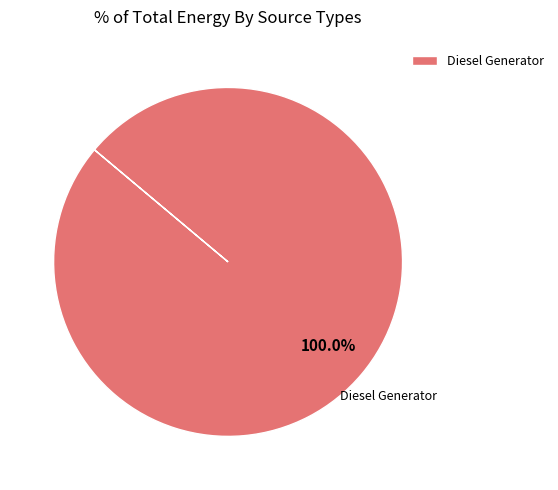

Is there a majority slice in this chart?

Yes